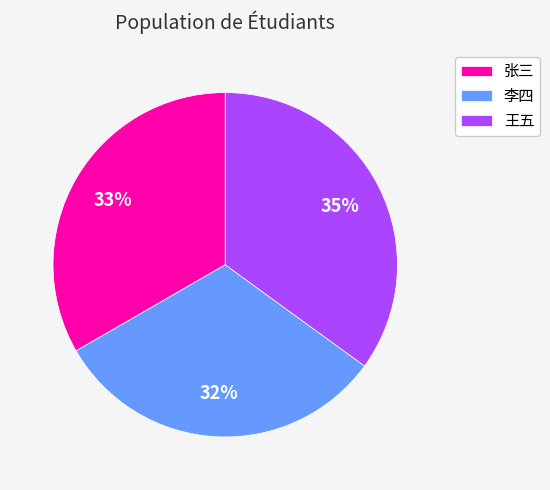

True or false: 李四 accounts for 32% of the total.

True